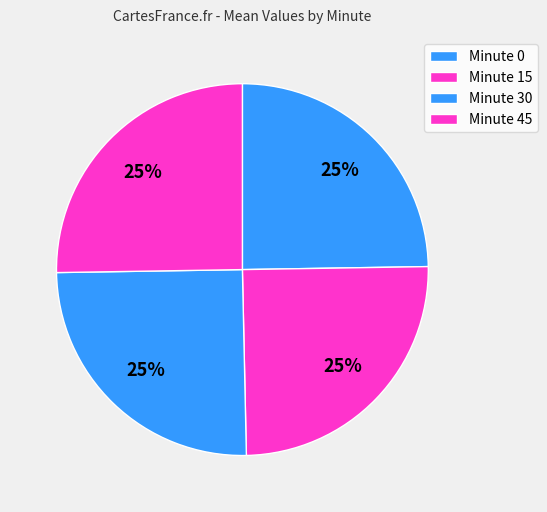

Which has a higher value, Minute 0 or Minute 15?

Minute 15